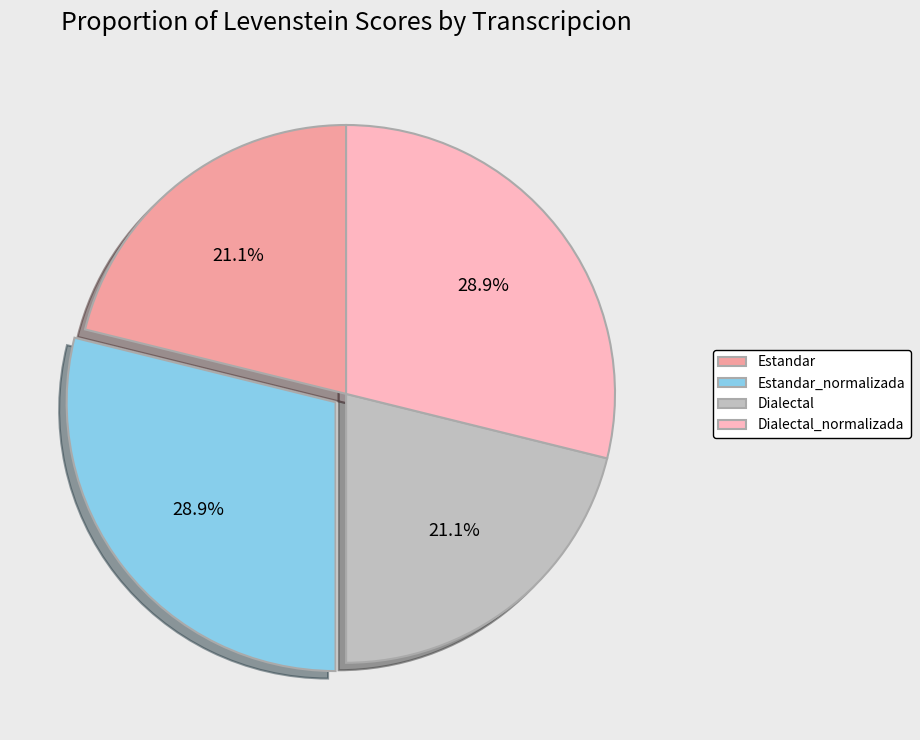

How many slices are in this pie chart?

4